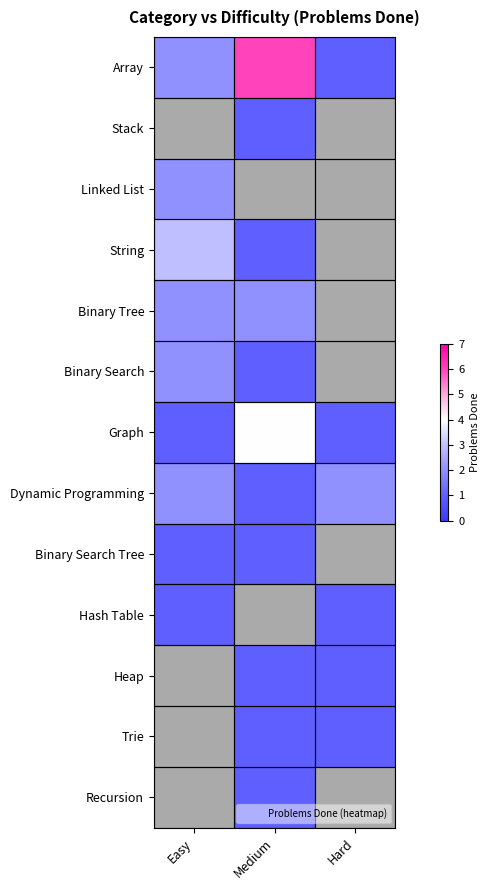

What is the total value across all series at Easy?

16